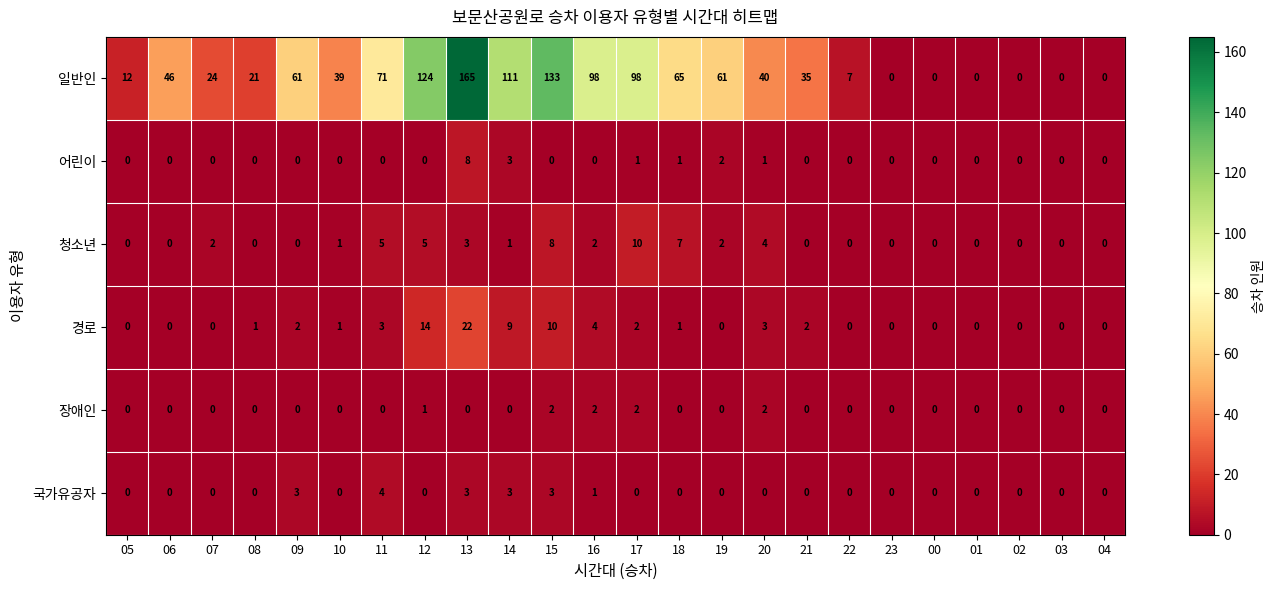

What is the total value across all series at 06?

46